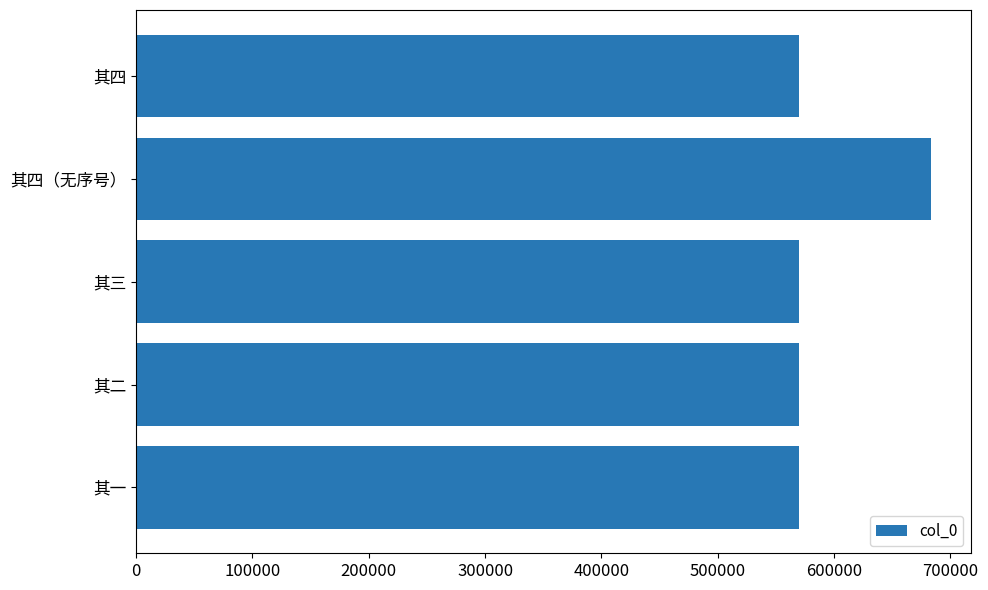

What is the change in value from 其一 to 其四（无序号）?

+113870